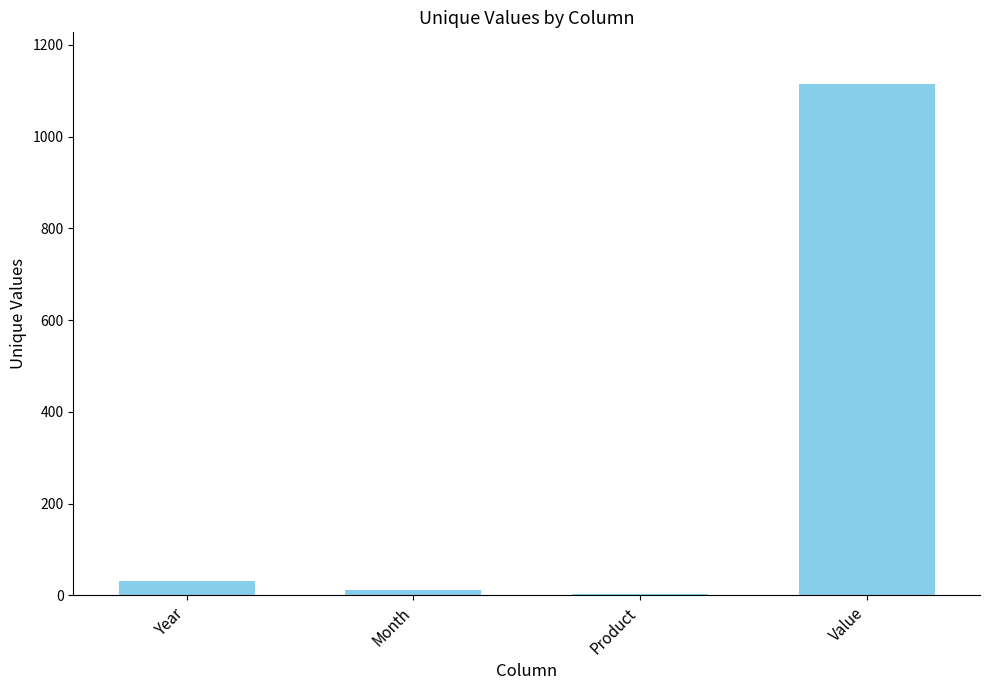

What is the greatest value displayed?

1116